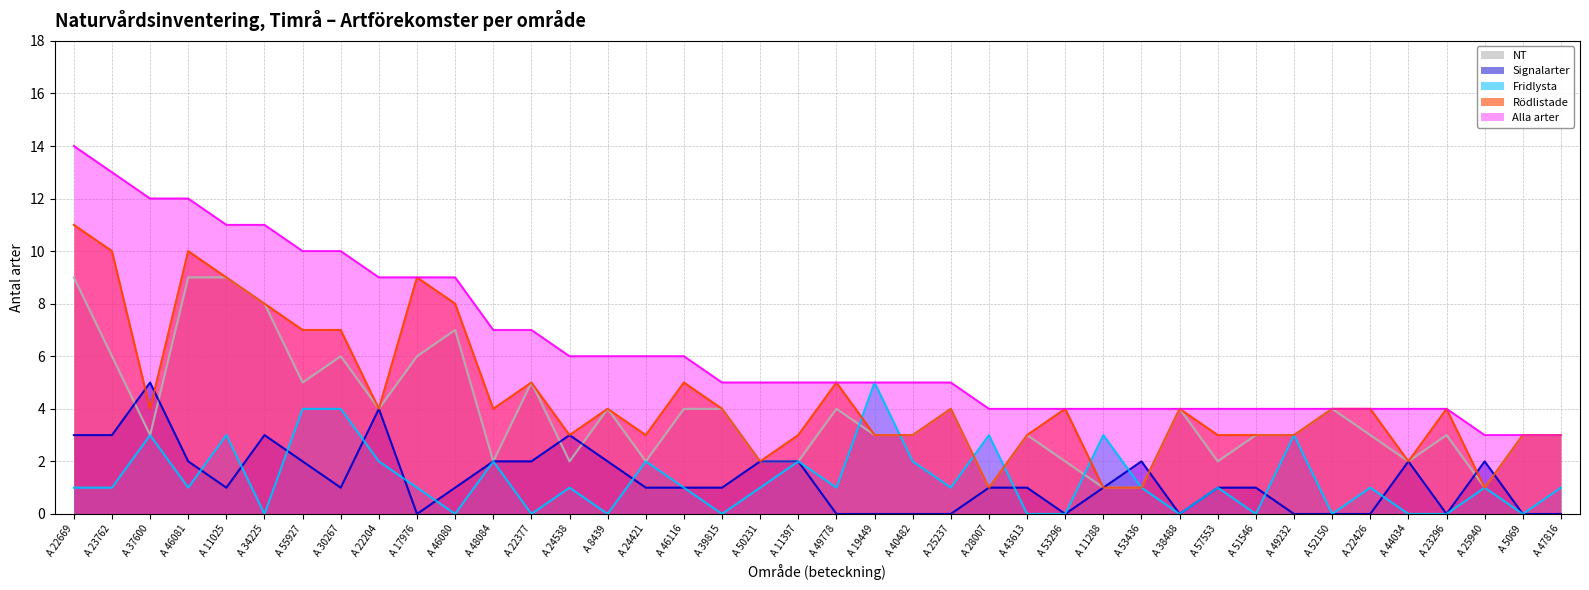

True or false: Alla arter has more than 1 interior local peaks.

False